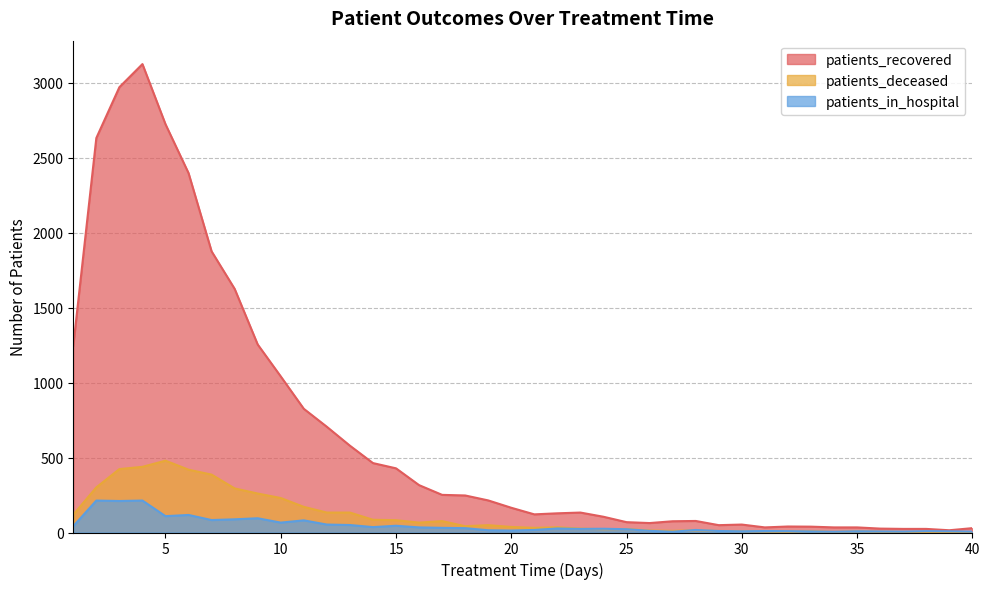

At which category is the sum across all series the highest?

4